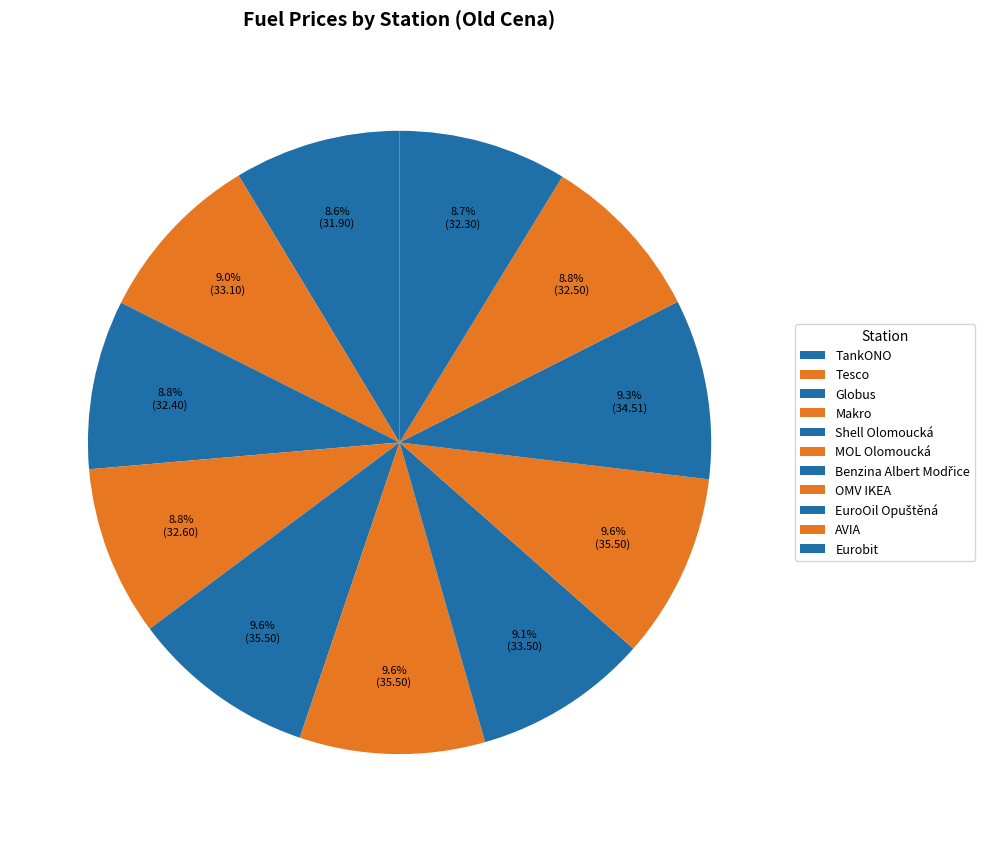

True or false: Eurobit accounts for 20% of the total.

False